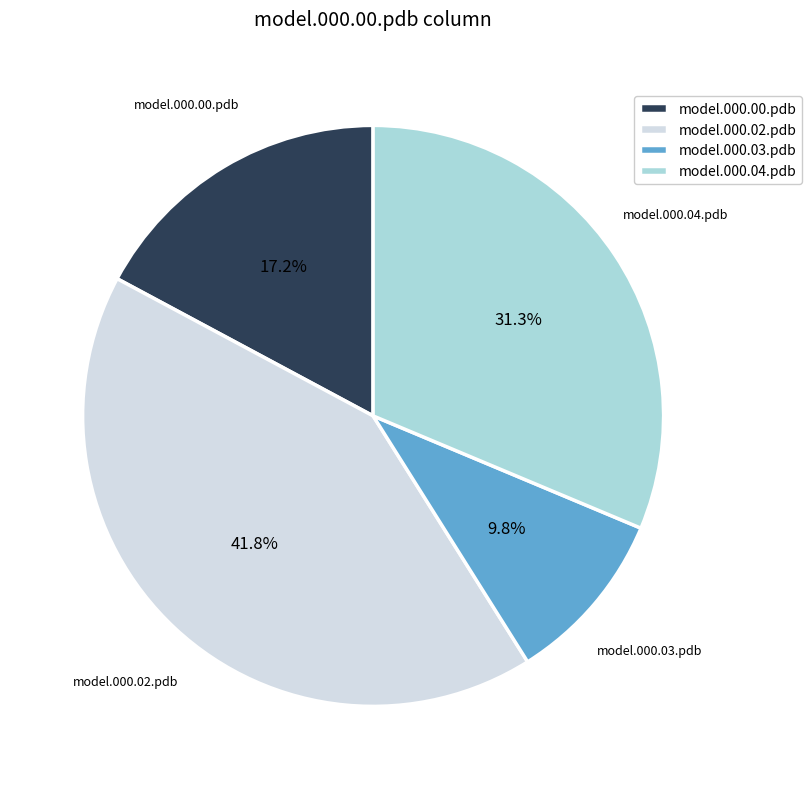

Does model.000.03.pdb represent more than half of the total?

No